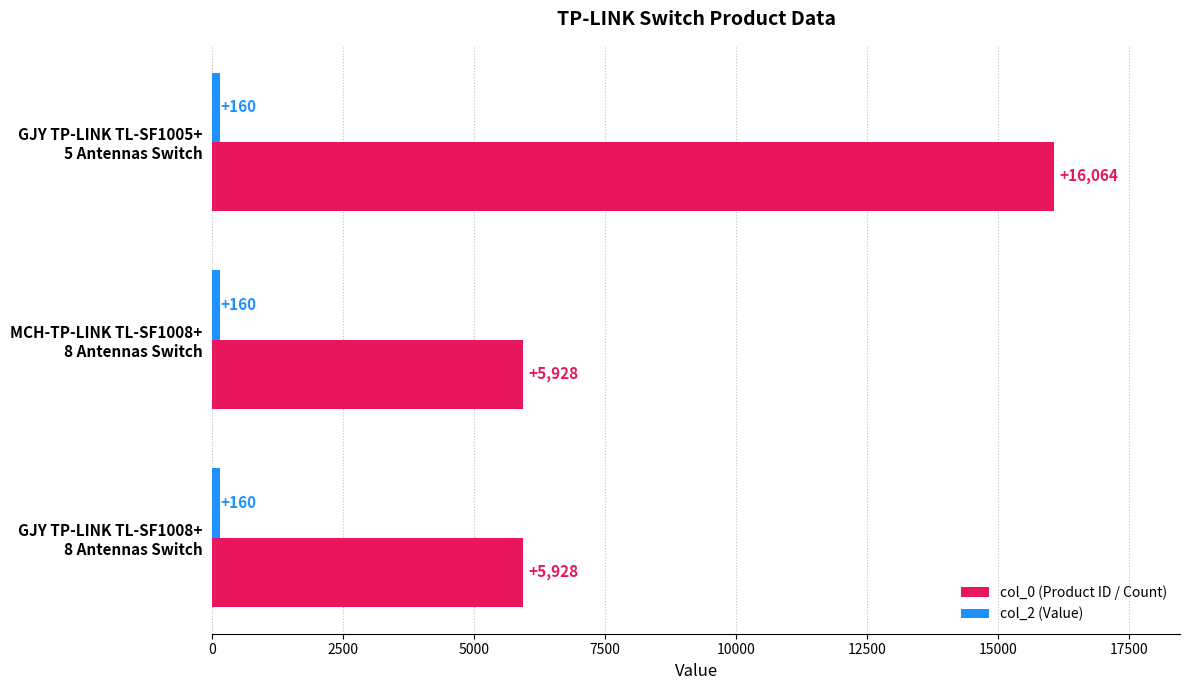

How many series are shown in this chart?

2